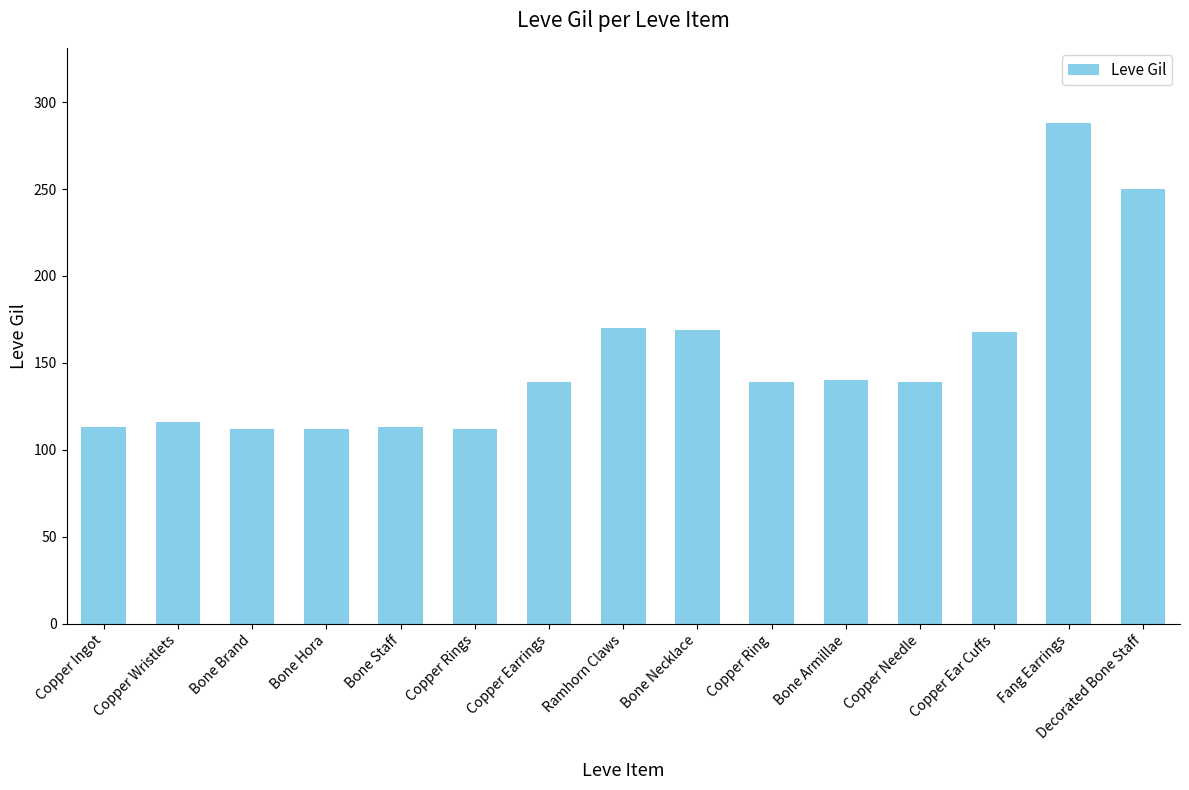

Is it true that the value at Copper Ingot is 113?

True